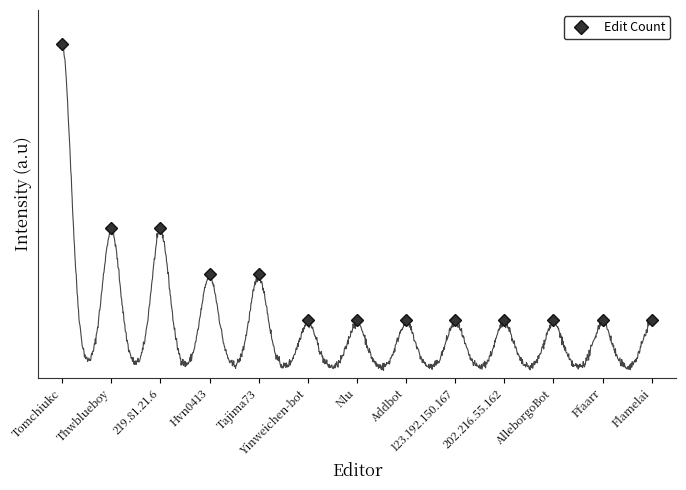

Does the chart have visible grid lines?

No